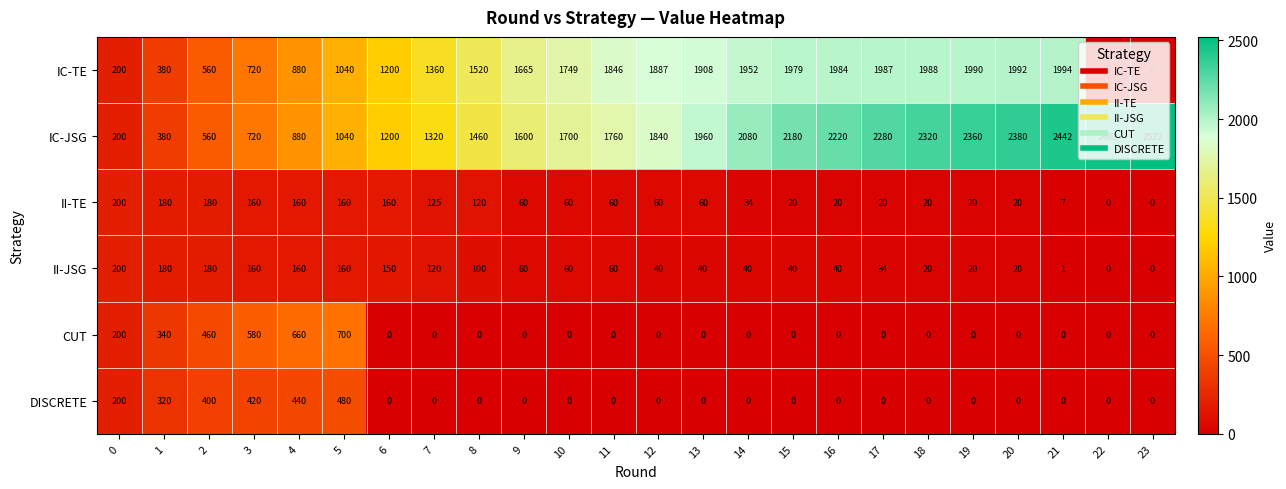

Is it true that CUT equals 460 at 2?

True